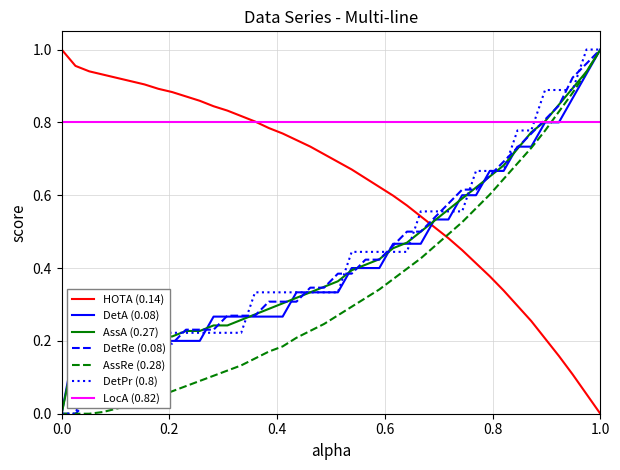

How many categories are shown in the chart?

40